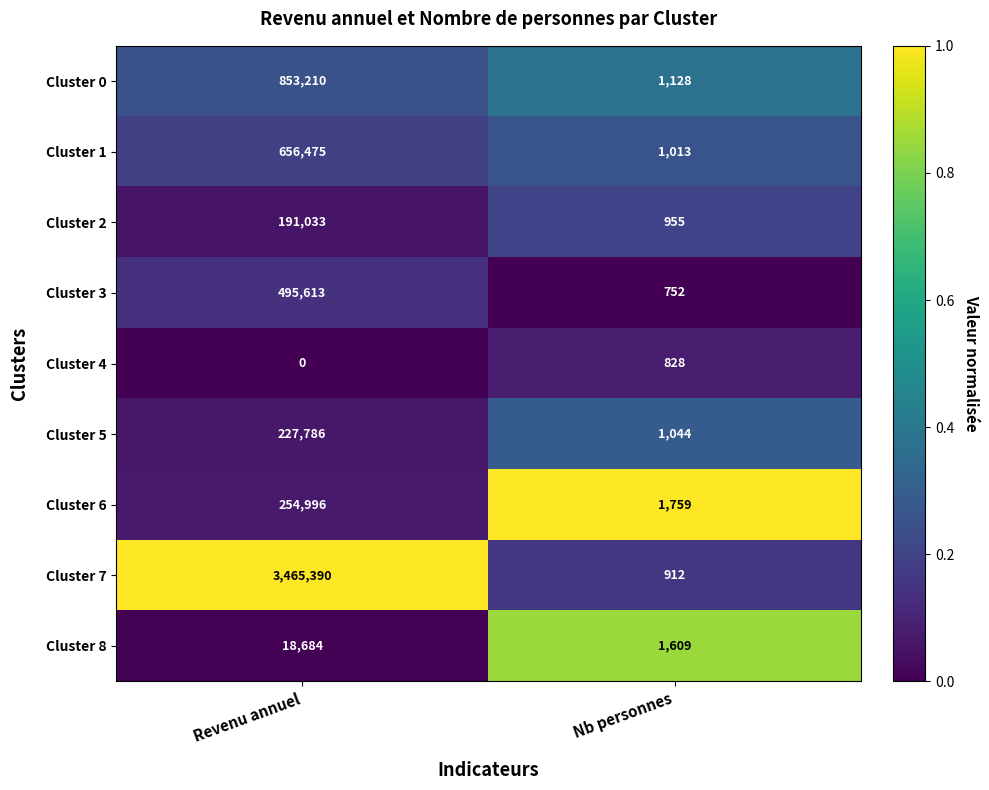

The value of Cluster 8 at Nb personnes is 1609. True or false?

True